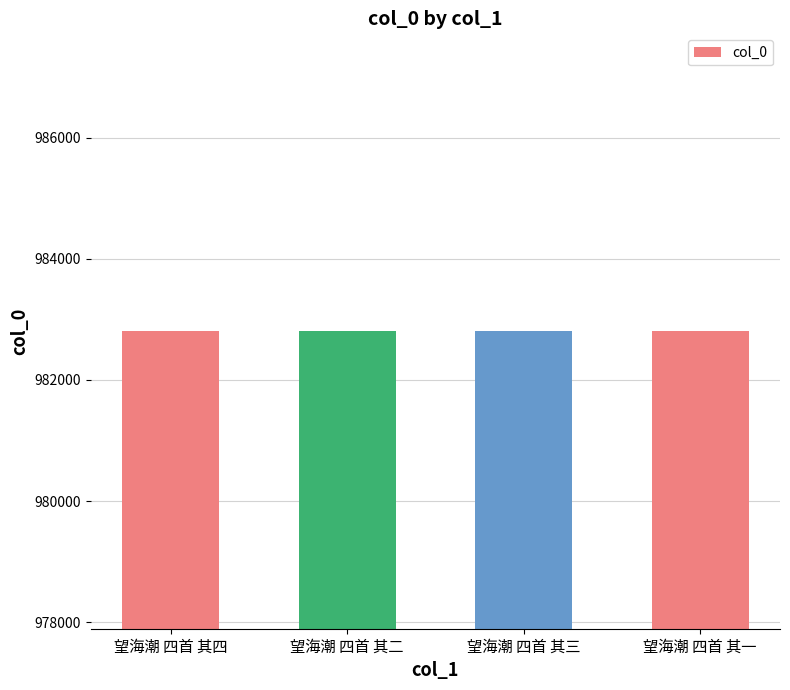

What is the sum of the values at 望海潮 四首 其三 and 望海潮 四首 其二?

1965617